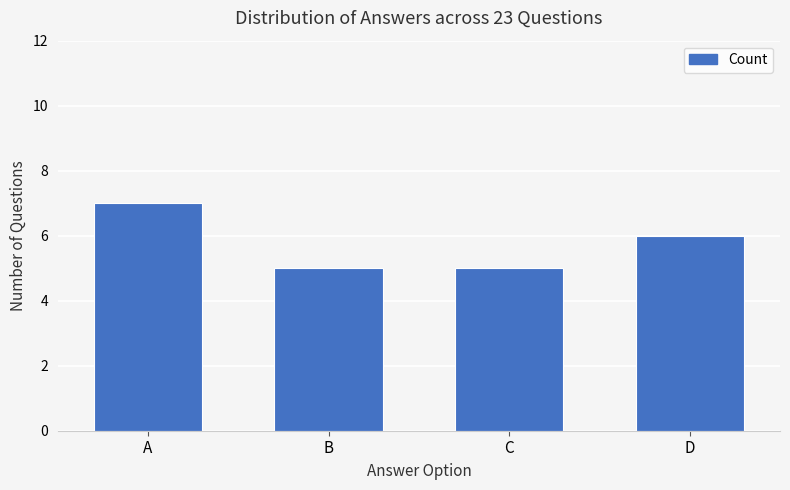

What is the minimum value shown in the chart?

5